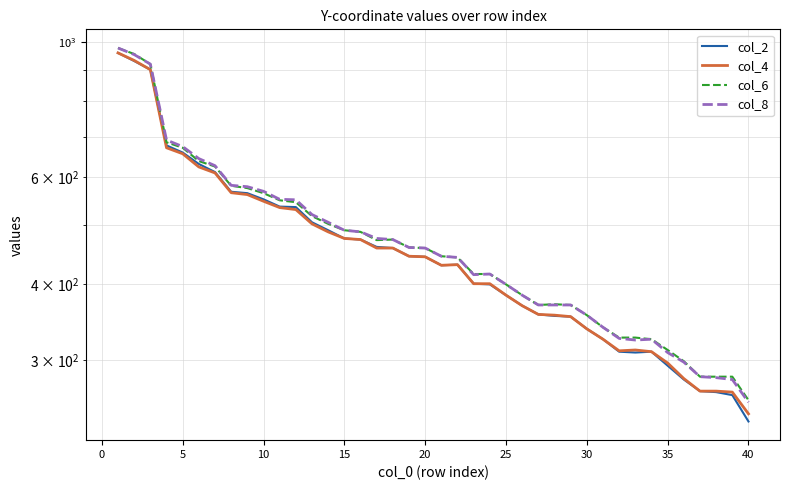

Is the value of col_8 at 19 greater than the value of col_6 at 11?

No